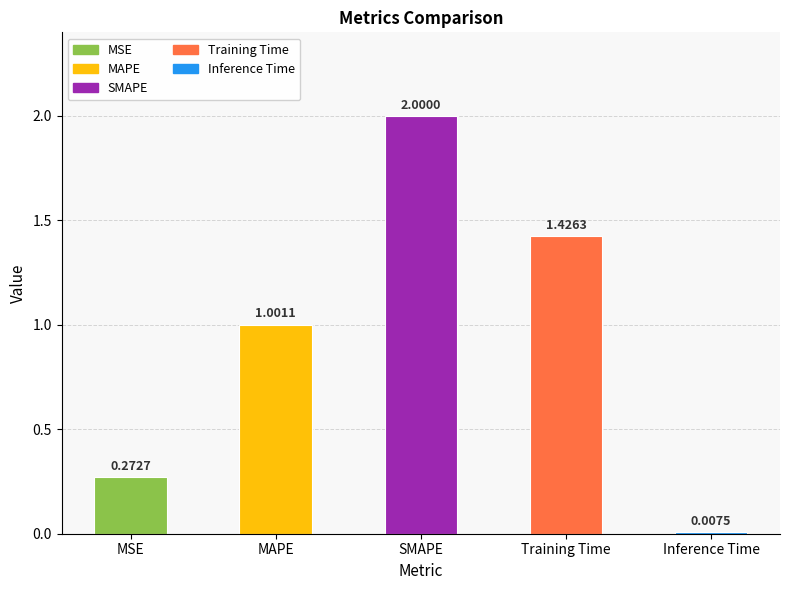

What position from the right is Training Time?

2